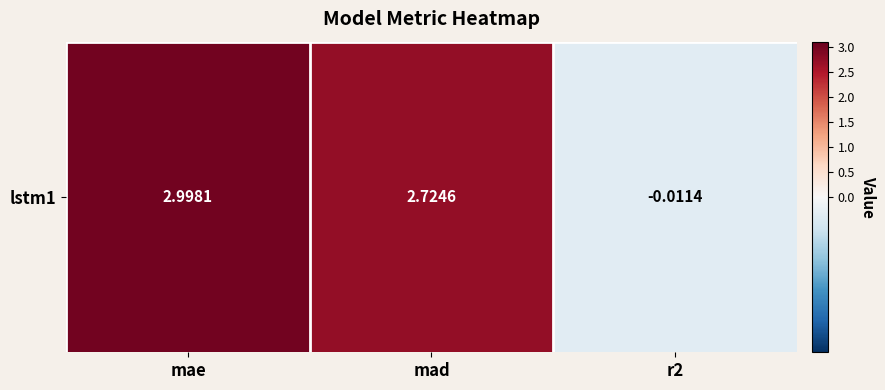

The value at r2 is -0.0. True or false?

True